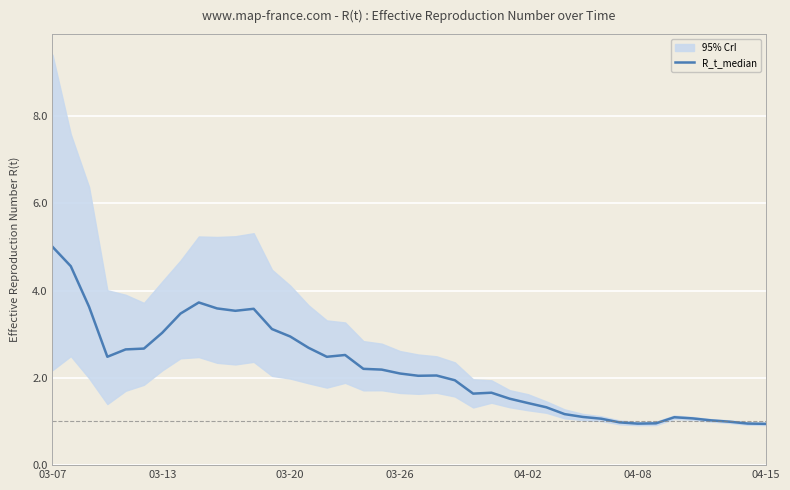

How many interior local valleys (lower than both neighbors) does the data have?

6